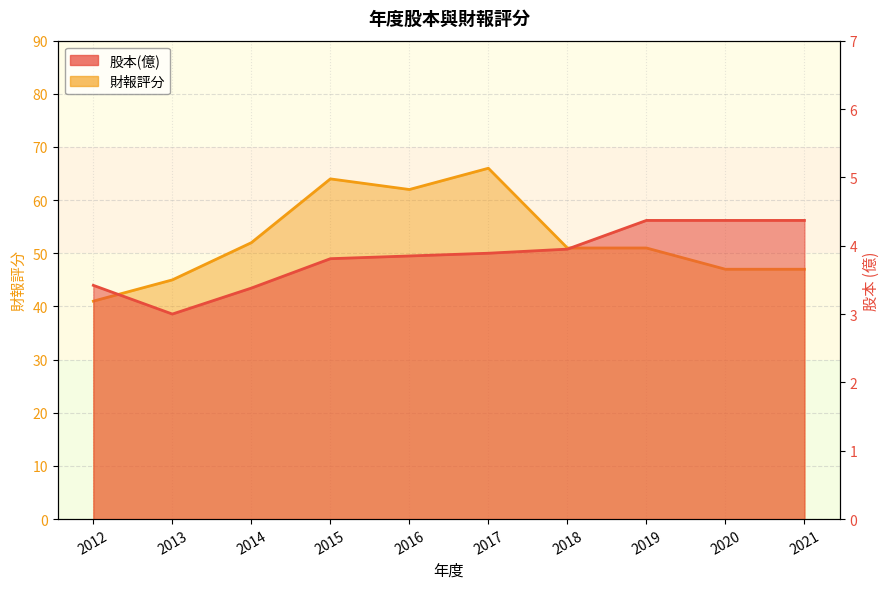

Count the number of categories in the chart.

10